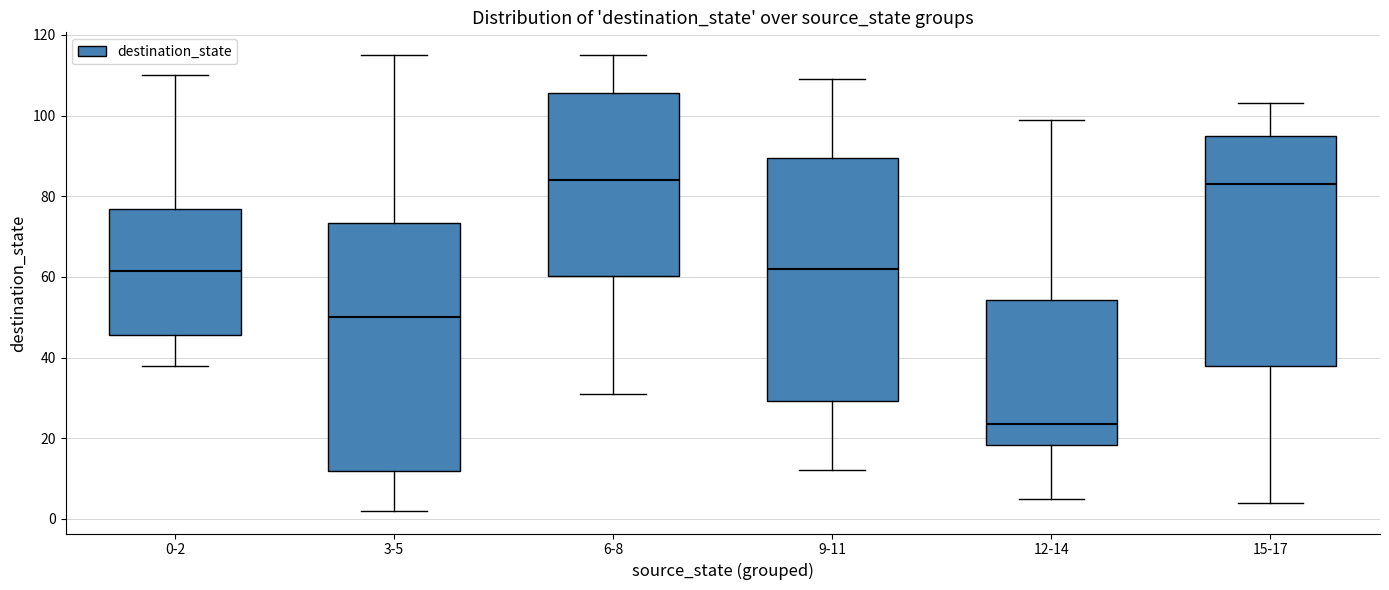

Where is the lower edge of the box for 15-17 on the y-axis? The values are not printed on the chart, so give them approximately, as read against the axis.

38